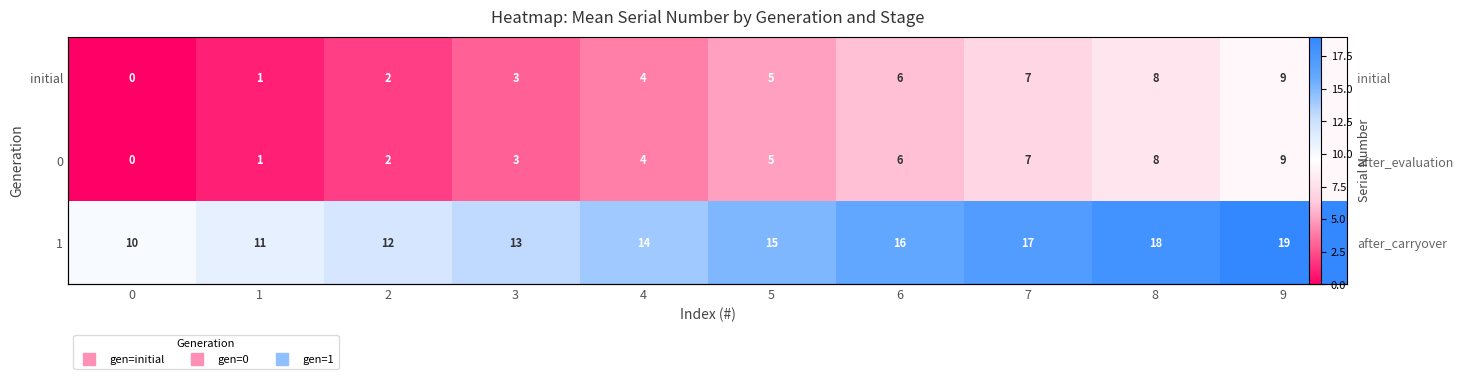

Rank the categories by 1 value from lowest to highest.

0, 1, 2, 3, 4, 5, 6, 7, 8, 9